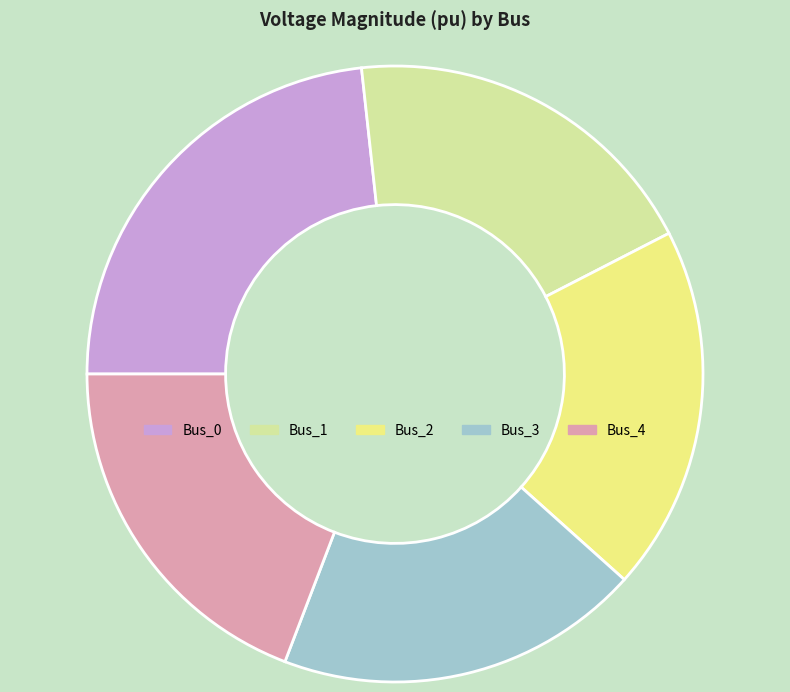

Is it true that Bus_3 is 28% of the pie?

False